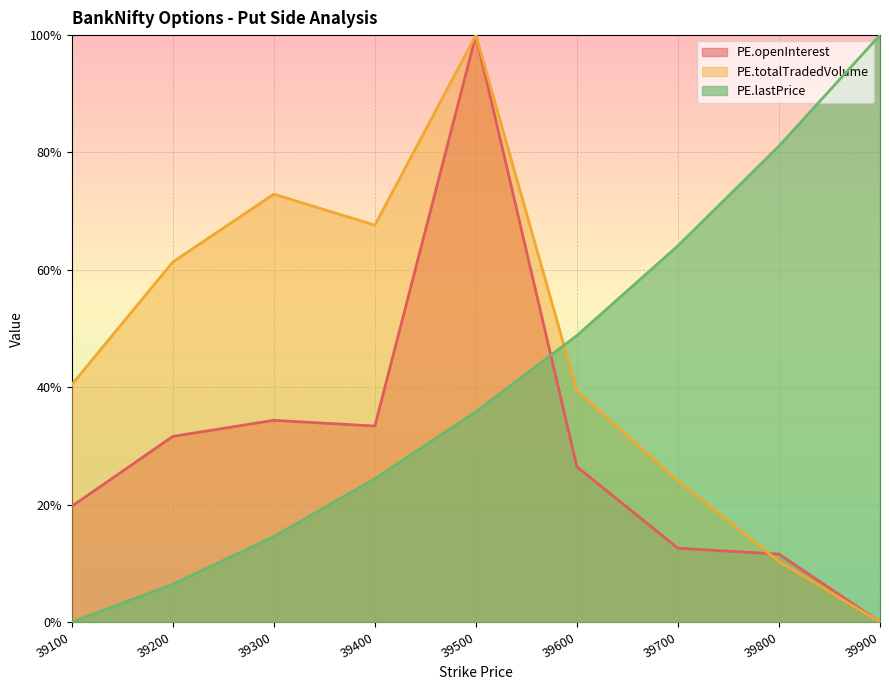

Reading right to left, transcribe all the data shown in this chart.

PE.openInterest: 0.0	0.1	0.1	0.3	1.0	0.3	0.3	0.3	0.2
PE.totalTradedVolume: 0.0	0.1	0.2	0.4	1.0	0.7	0.7	0.6	0.4
PE.lastPrice: 1.0	0.8	0.6	0.5	0.4	0.2	0.1	0.1	0.0